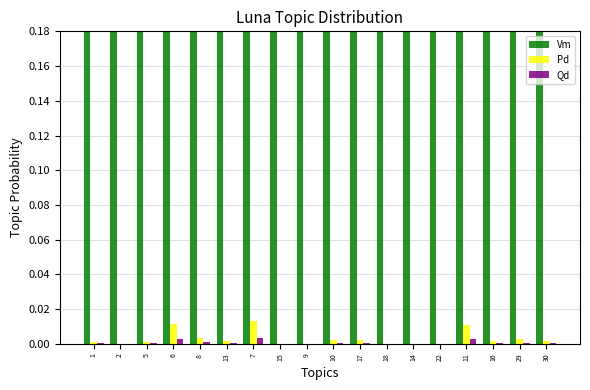

What are all the series names shown in the legend?

Vm, Pd, Qd